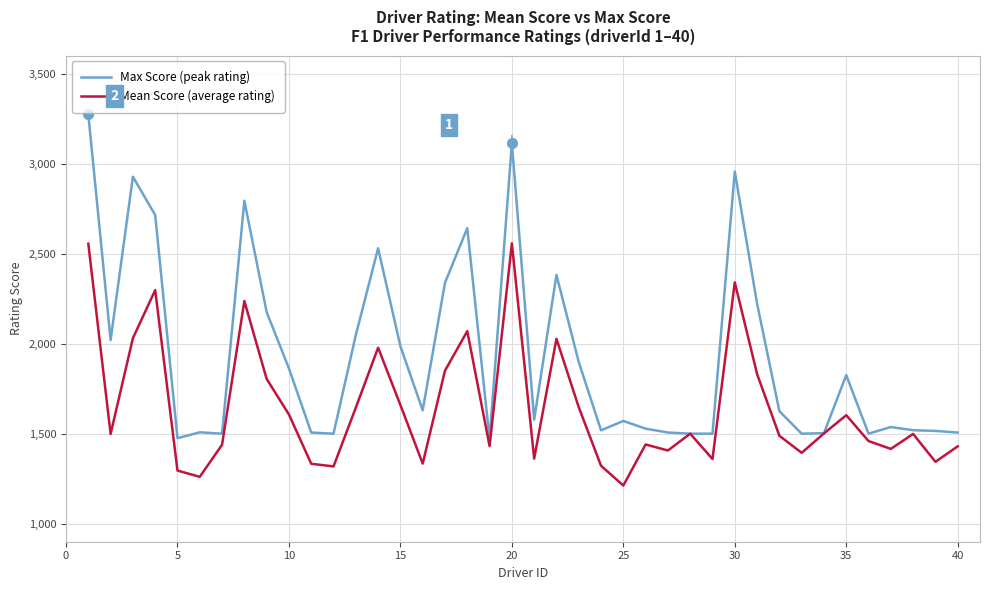

Which series has the largest total across all categories?

Max Score (peak rating)